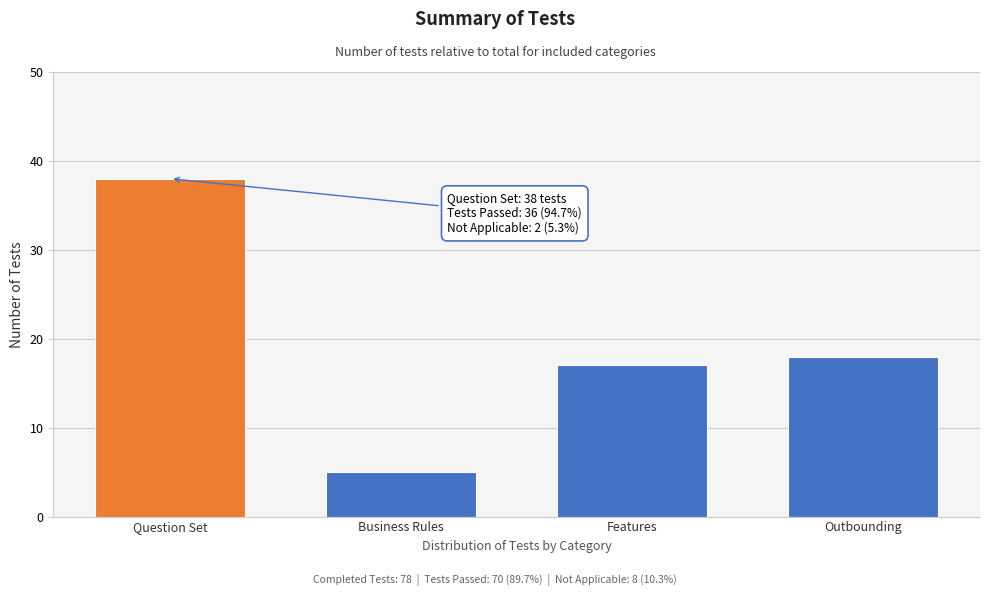

Reading left to right, list all the values displayed in this chart.

38	5	17	18